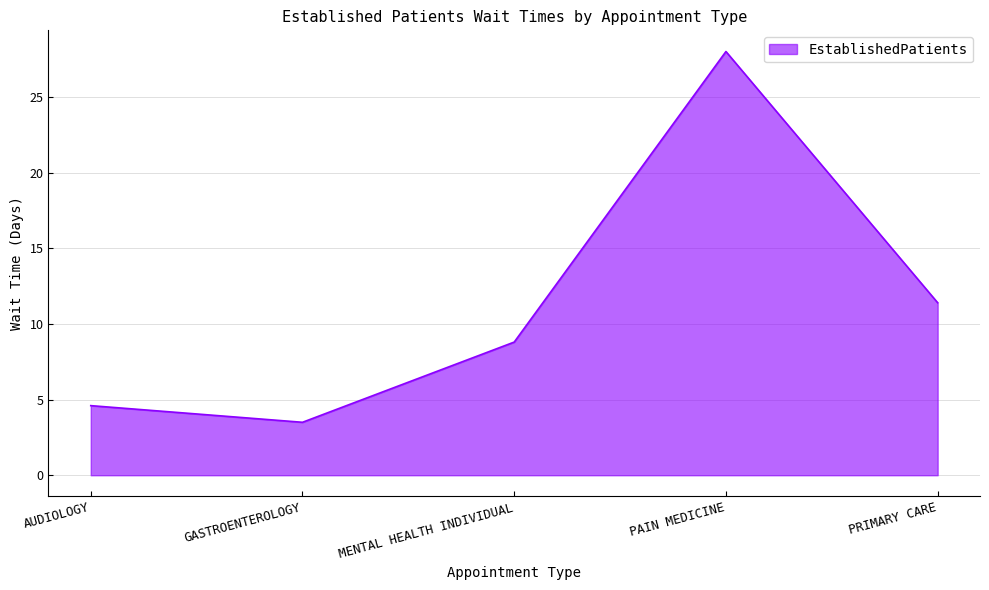

At which category does the data reach its first local peak?

PAIN MEDICINE